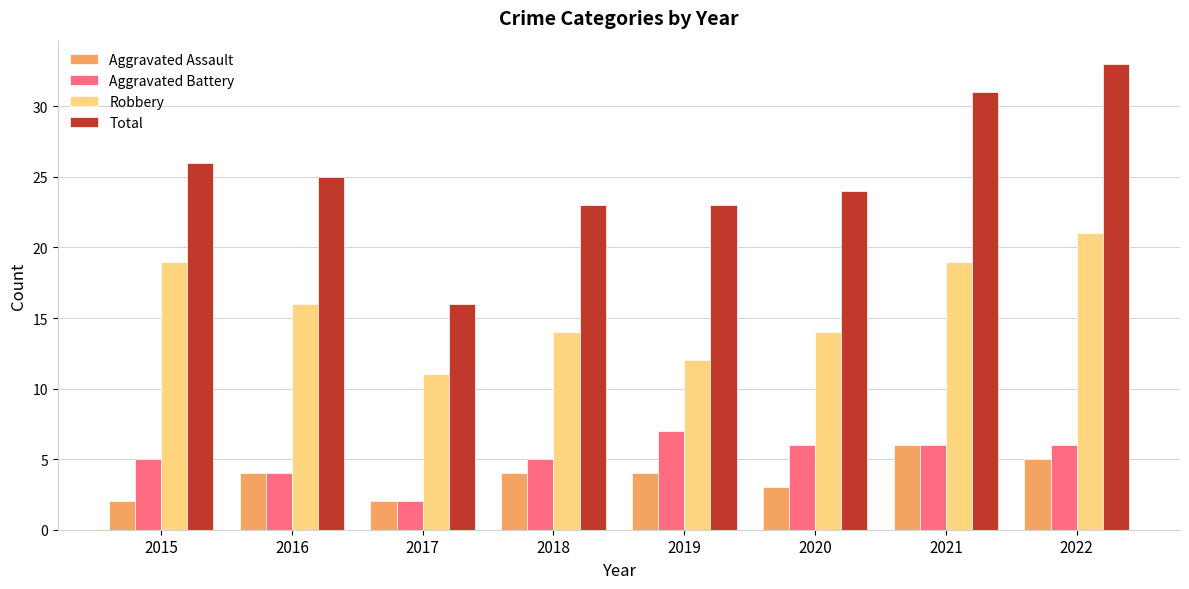

Count the number of data series in this chart.

4